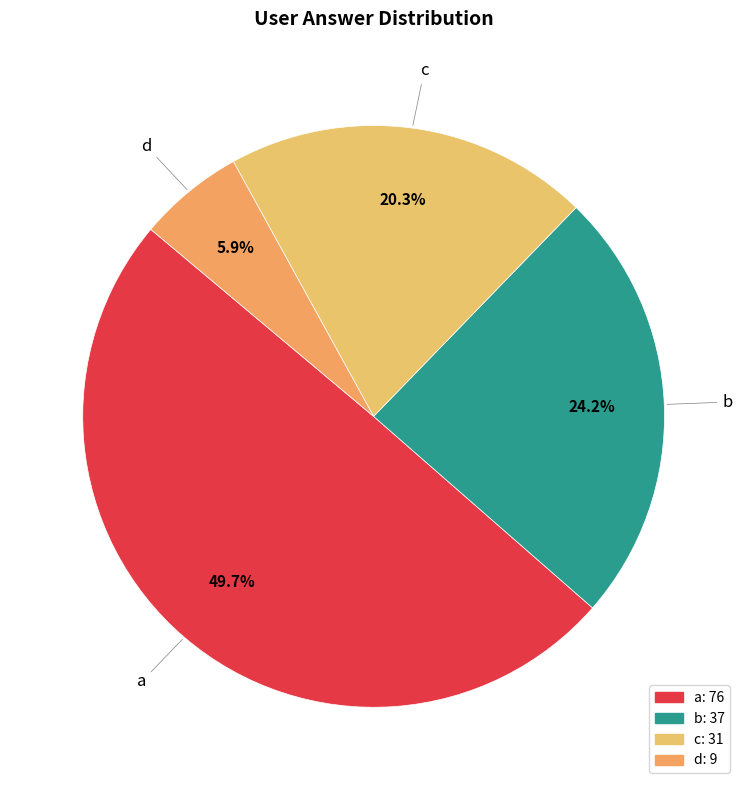

Which slice is the smallest?

d